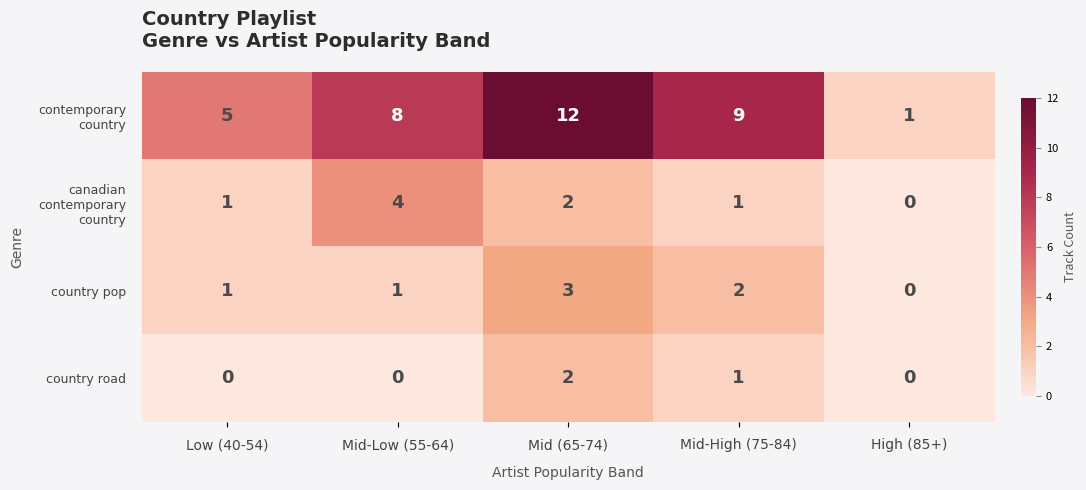

How many data points in country pop are less than 1?

1